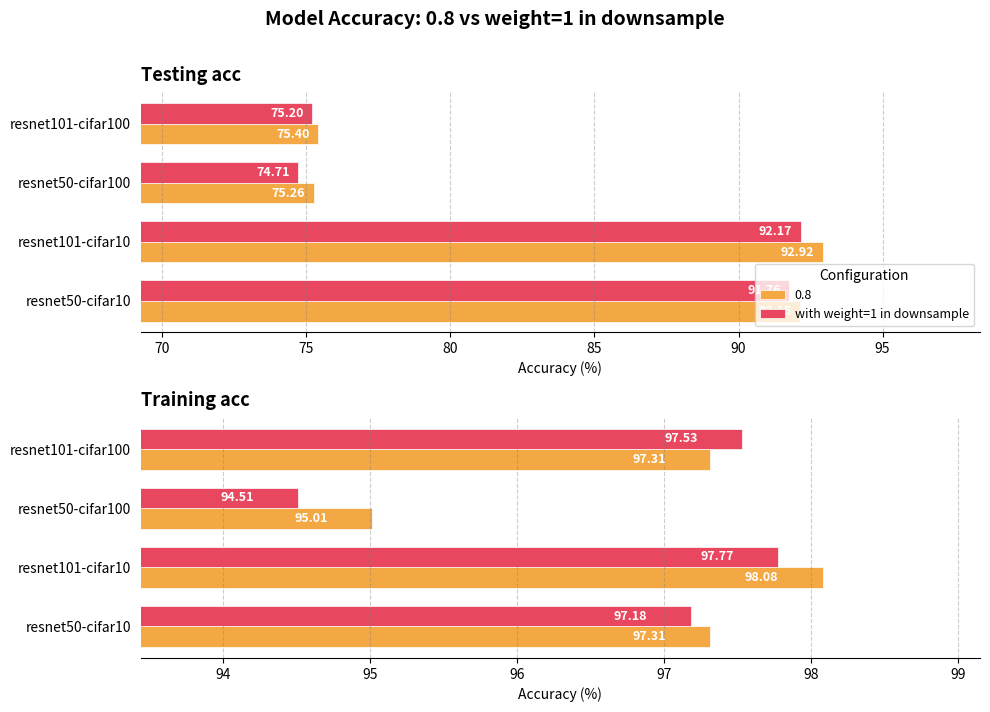

True or false: the data shows 52.2 at resnet101-cifar10.

False